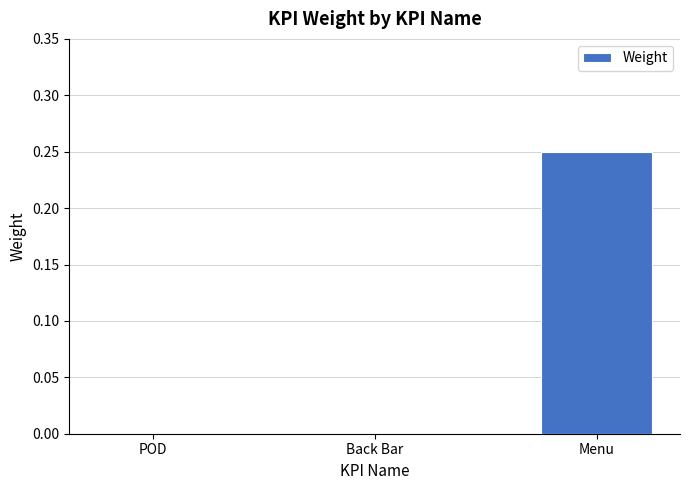

At which category does the chart reach its peak across all series?

Menu